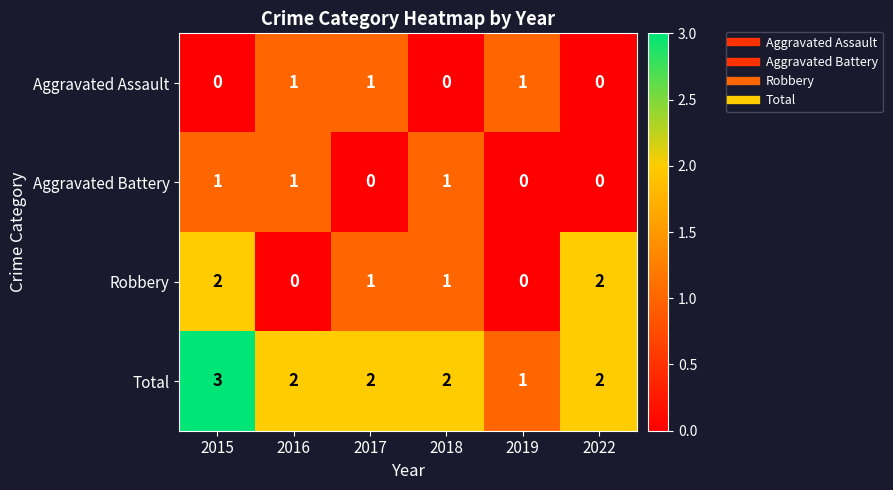

Reading left to right, transcribe all the data shown in this chart.

Aggravated Assault: 0	1	1	0	1	0
Aggravated Battery: 1	1	0	1	0	0
Robbery: 2	0	1	1	0	2
Total: 3	2	2	2	1	2